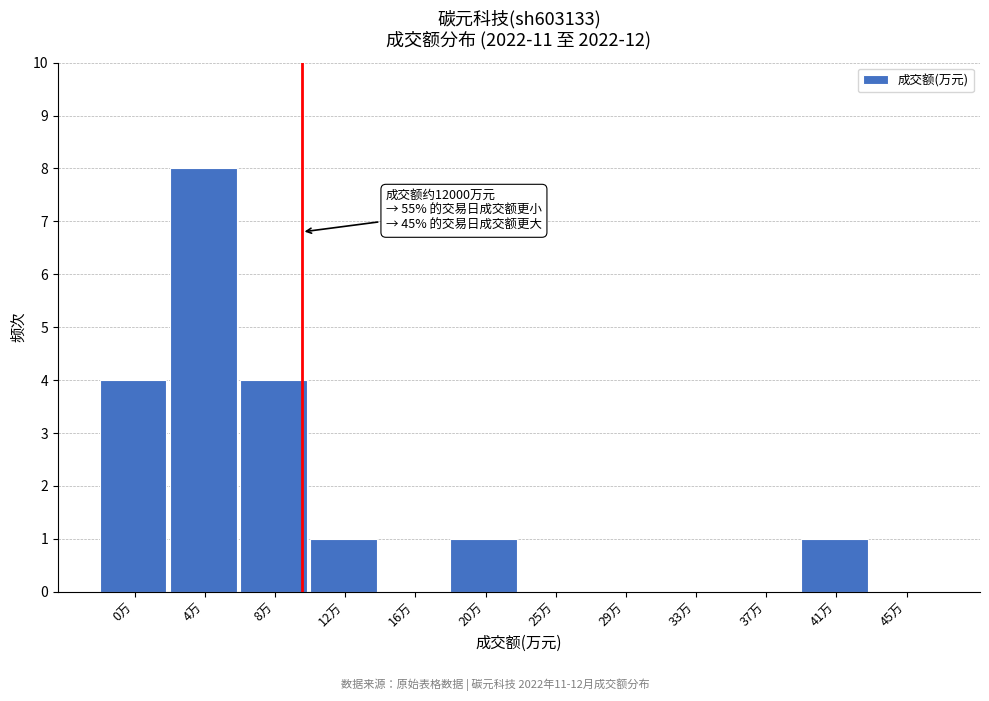

Reading left to right, what are all the values shown in this chart?

0万=4	4万=8	8万=4	12万=1	16万=0	20万=1	25万=0	29万=0	33万=0	37万=0	41万=1	45万=0